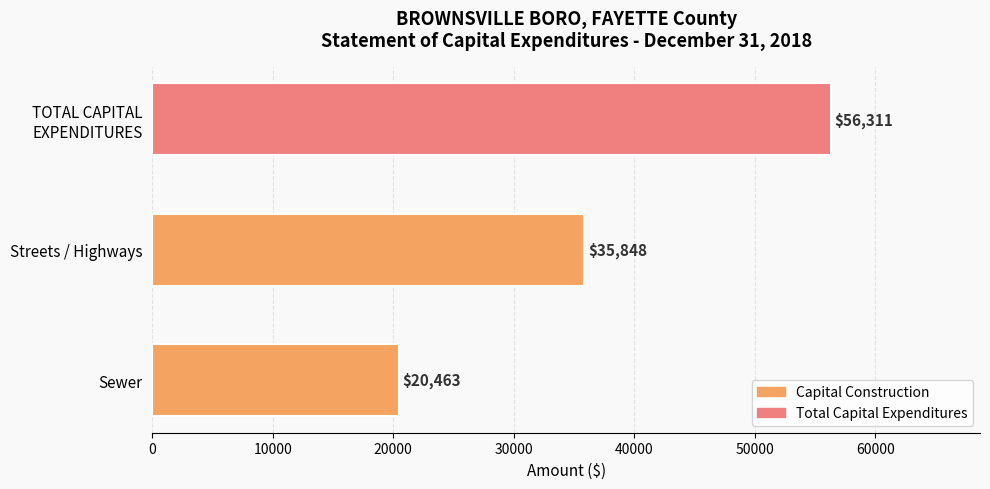

List the labels in order of value, largest first.

TOTAL CAPITAL
EXPENDITURES, Streets / Highways, Sewer